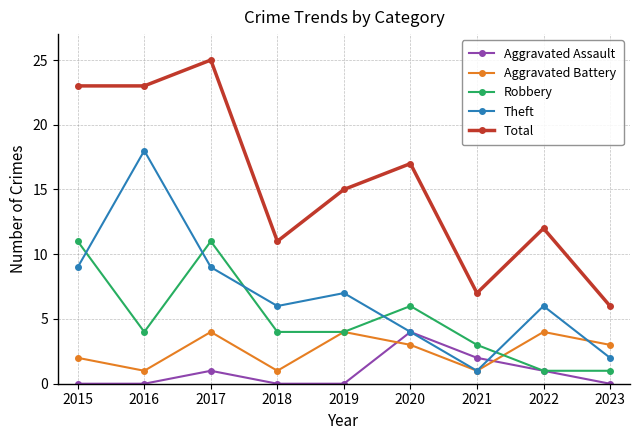

What is the sum of all Total values?

139